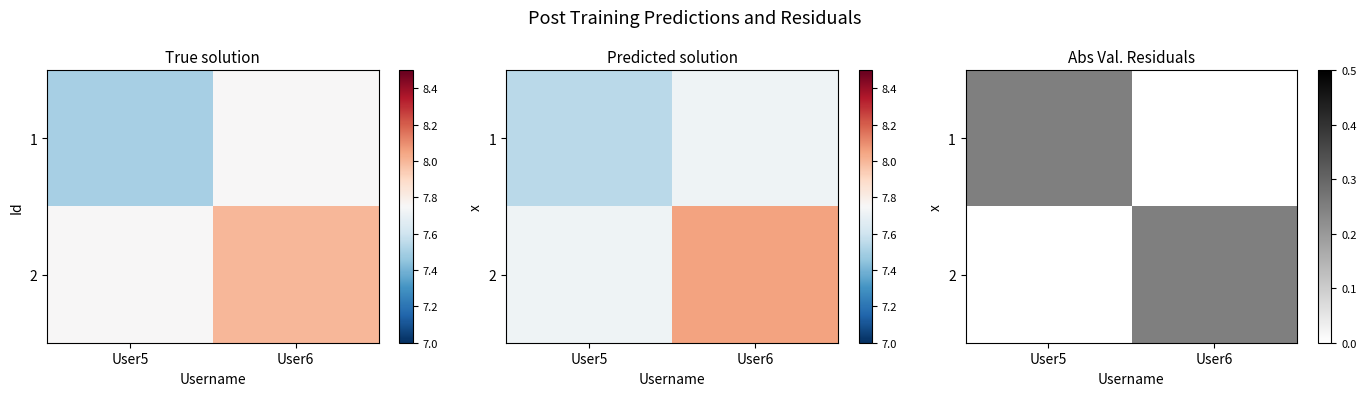

The value of 2 at User6 is 0.3. True or false?

False